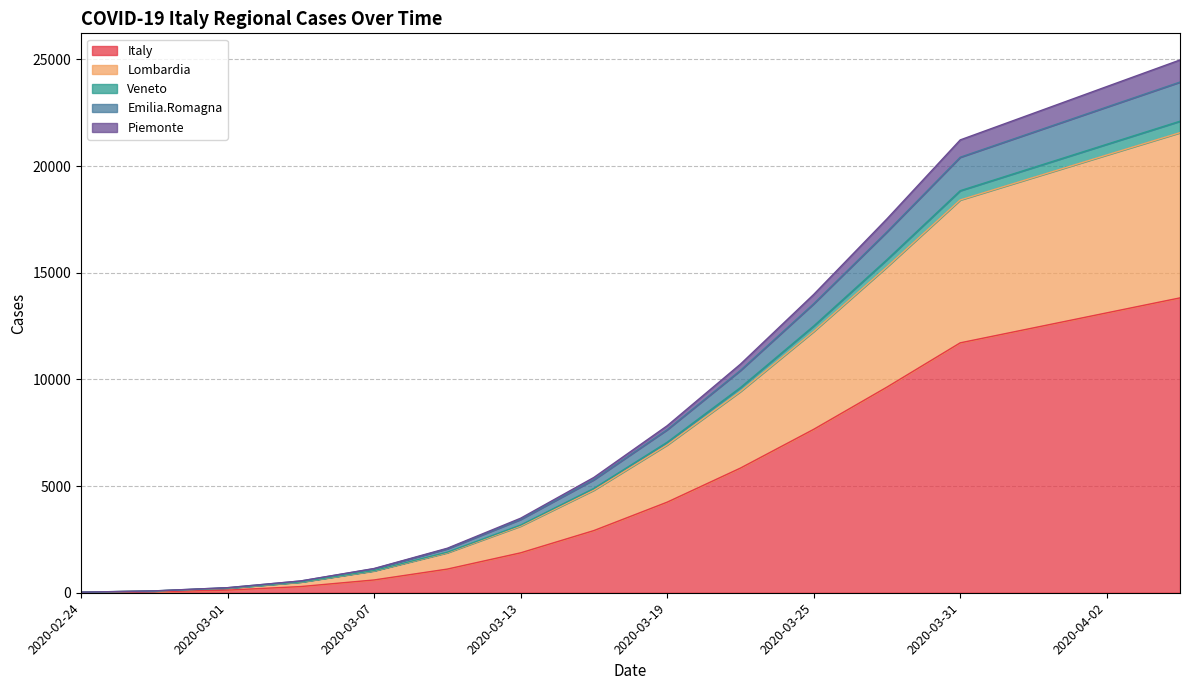

True or false: Emilia.Romagna has more than 1 interior local peaks.

False